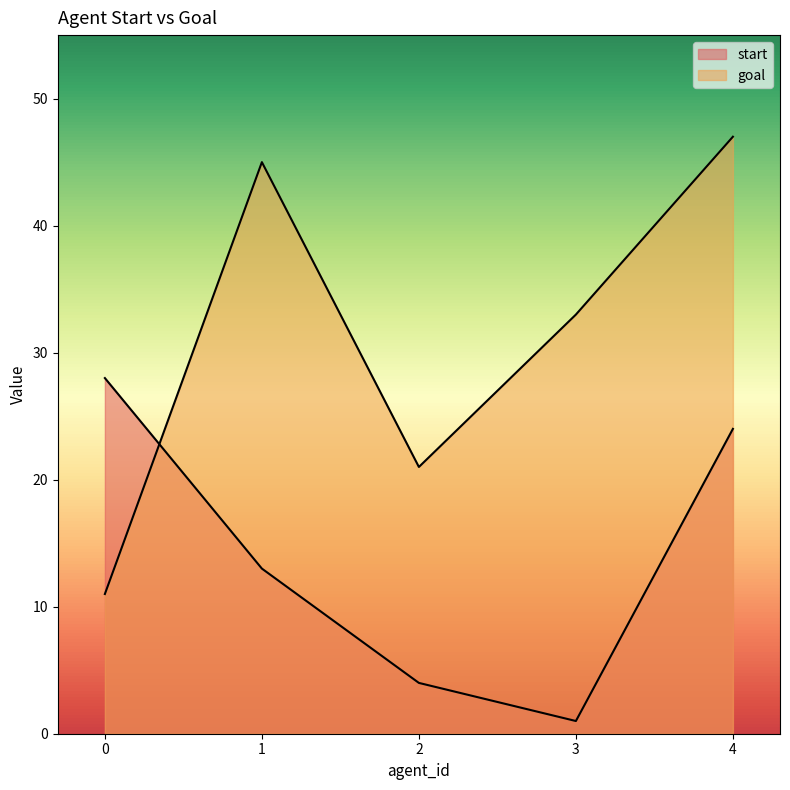

How many categories are shown in the chart?

5